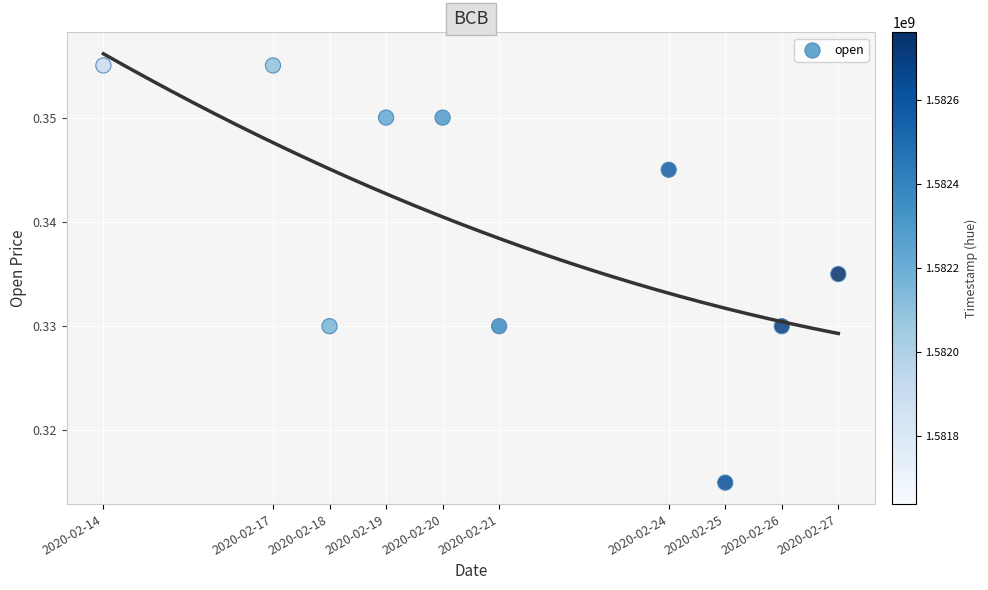

What is the range of X values (max minus min)?

1123200.0